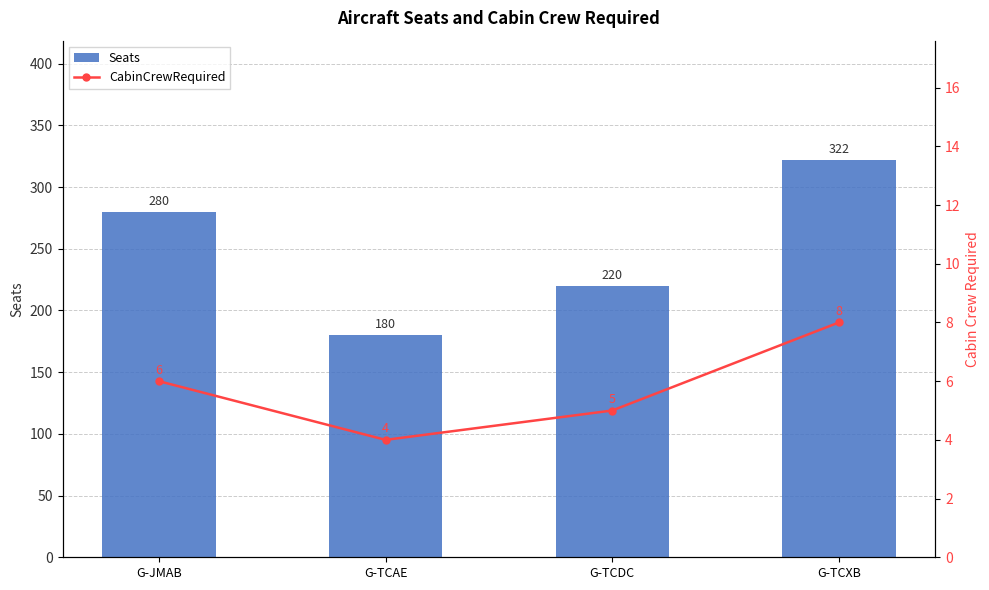

What is the total value across all series at G-JMAB?

286